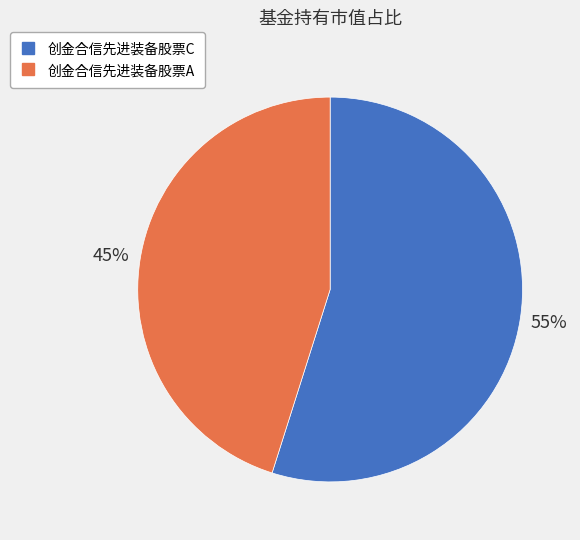

Count the number of slices in the pie.

2